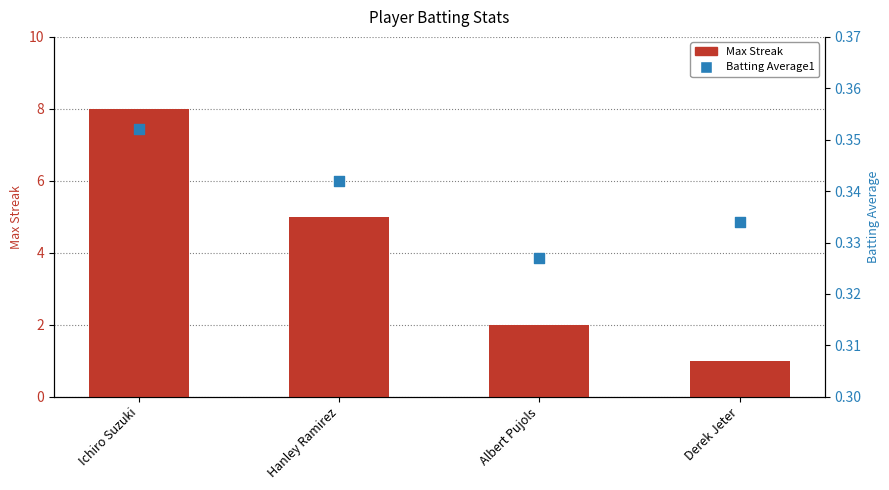

Which series has the widest spread of Y values?

Max Streak